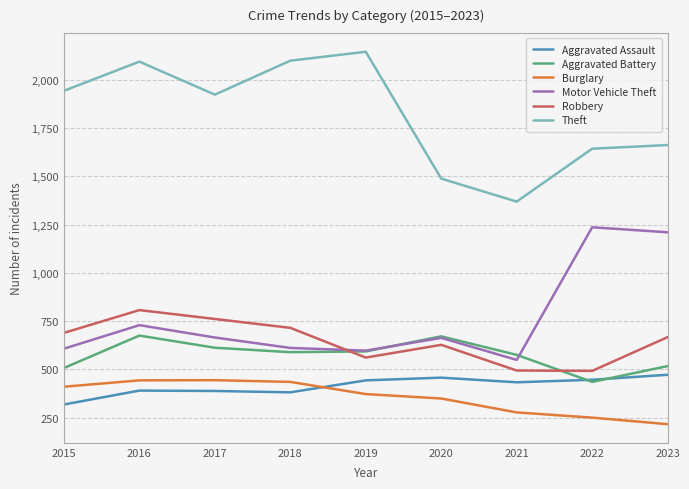

What is the average value of the Motor Vehicle Theft series?

763